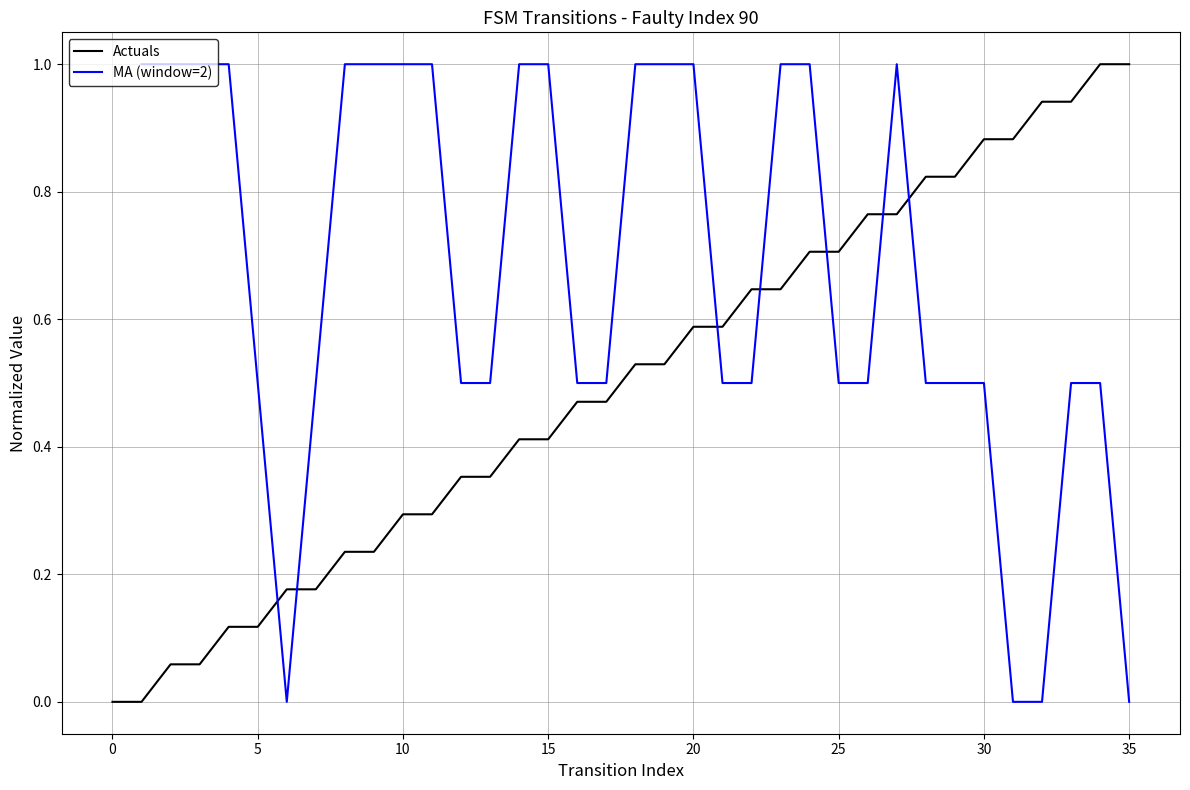

List the labels in order of value, smallest first.

0, 1, 2, 3, 4, 5, 6, 7, 8, 9, 10, 11, 12, 13, 14, 15, 16, 17, 18, 19, 20, 21, 22, 23, 24, 25, 26, 27, 28, 29, 30, 31, 32, 33, 34, 35